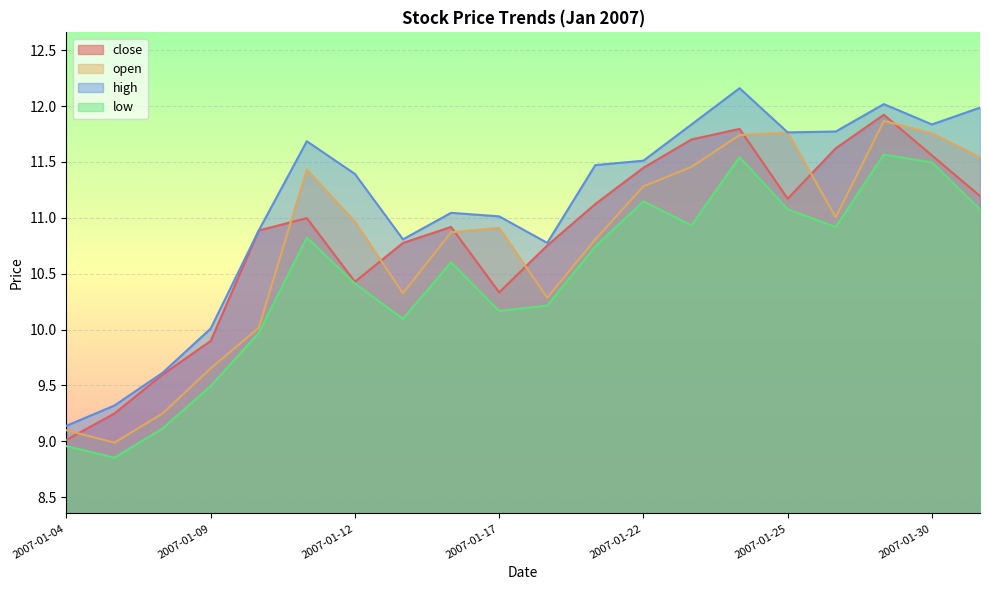

Which category has the lowest value across all series?

2007-01-05